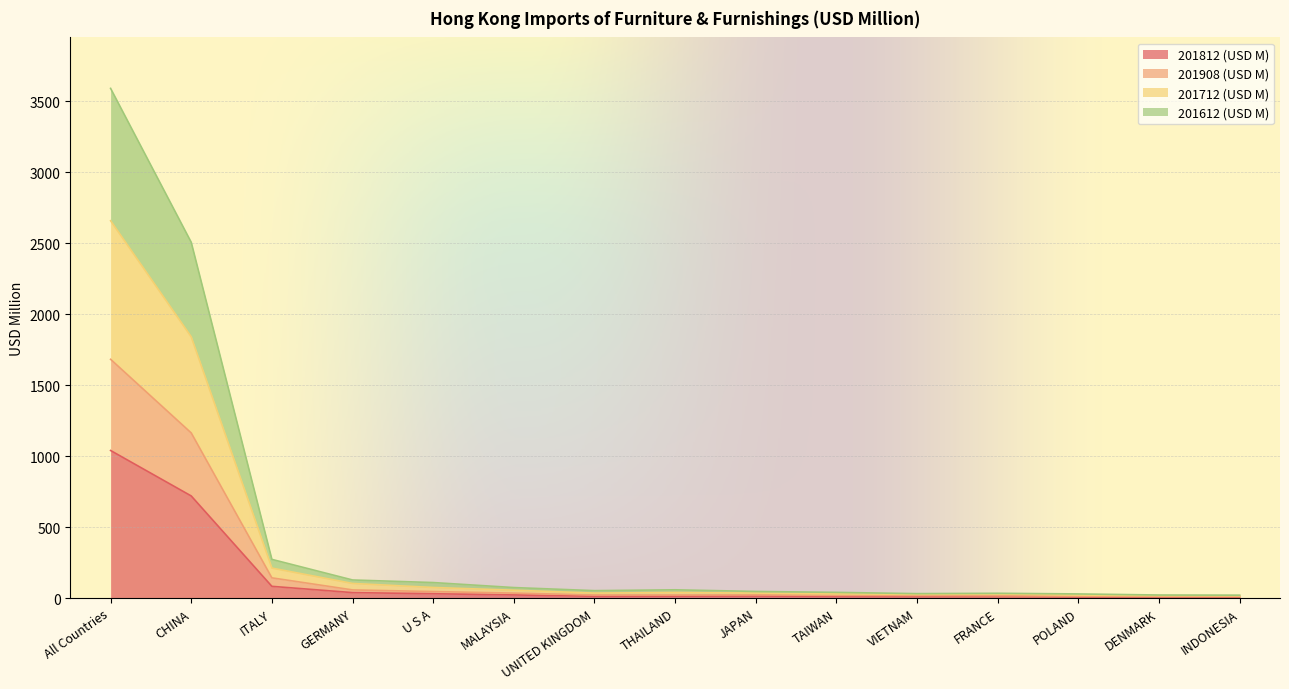

Is the value of 201812 (USD M) at TAIWAN greater than the value of 201908 (USD M) at UNITED KINGDOM?

No